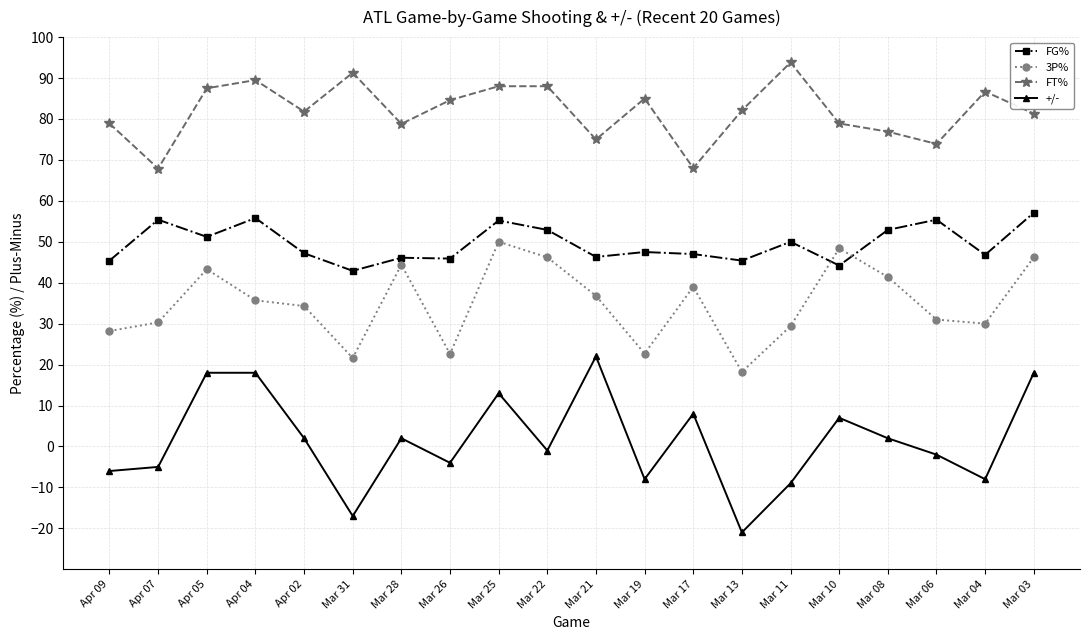

Is it true that FG% equals 34.7 at Mar 25?

False